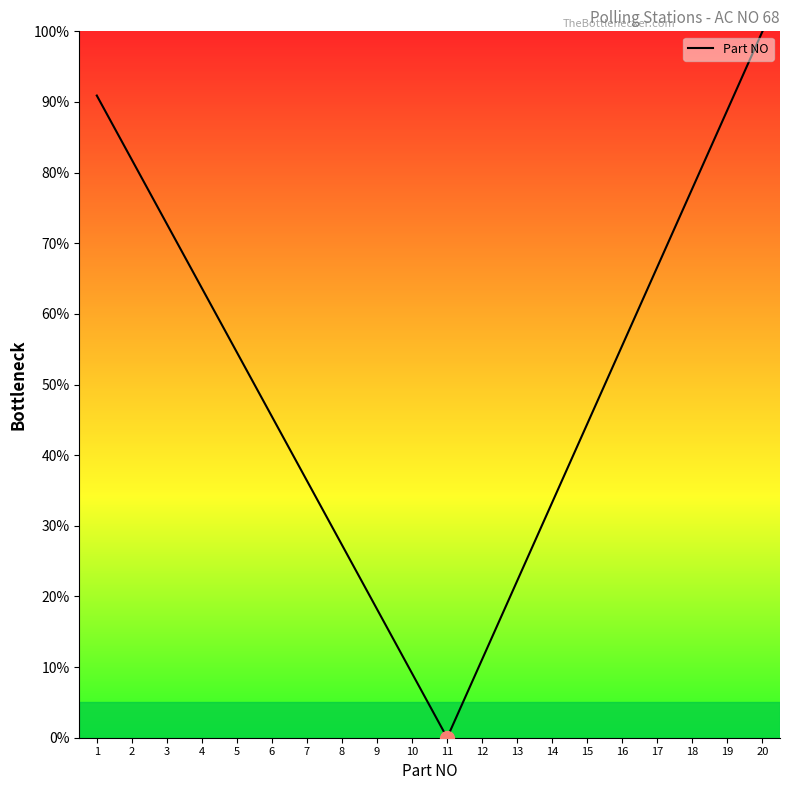

Is this an area chart (filled region under the line)?

No